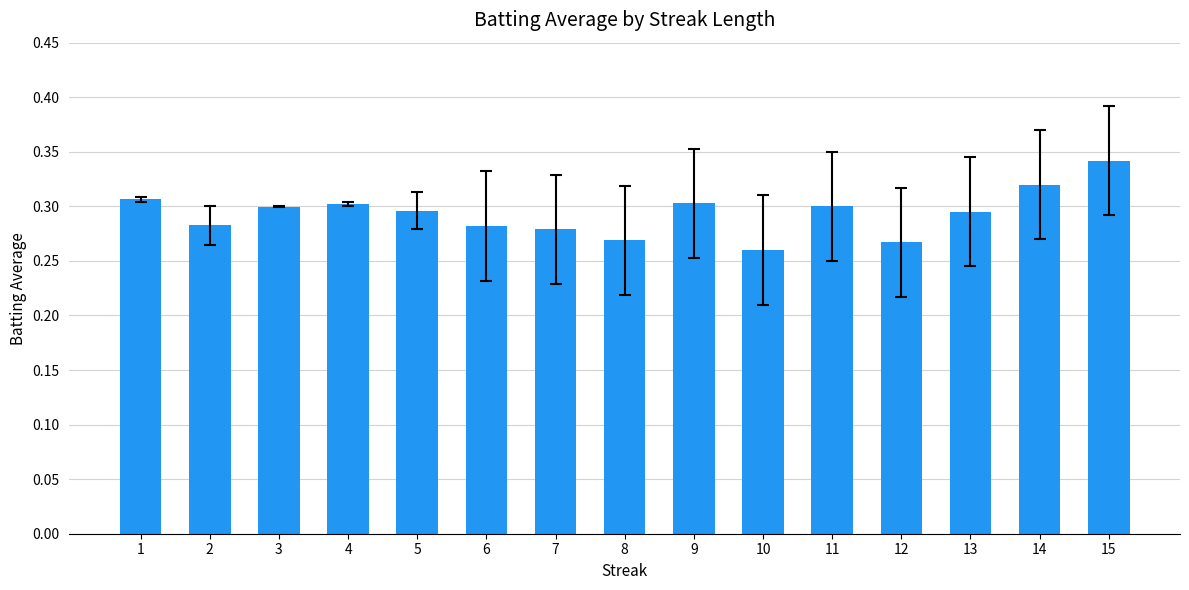

Which has a higher value, 9 or 12?

9